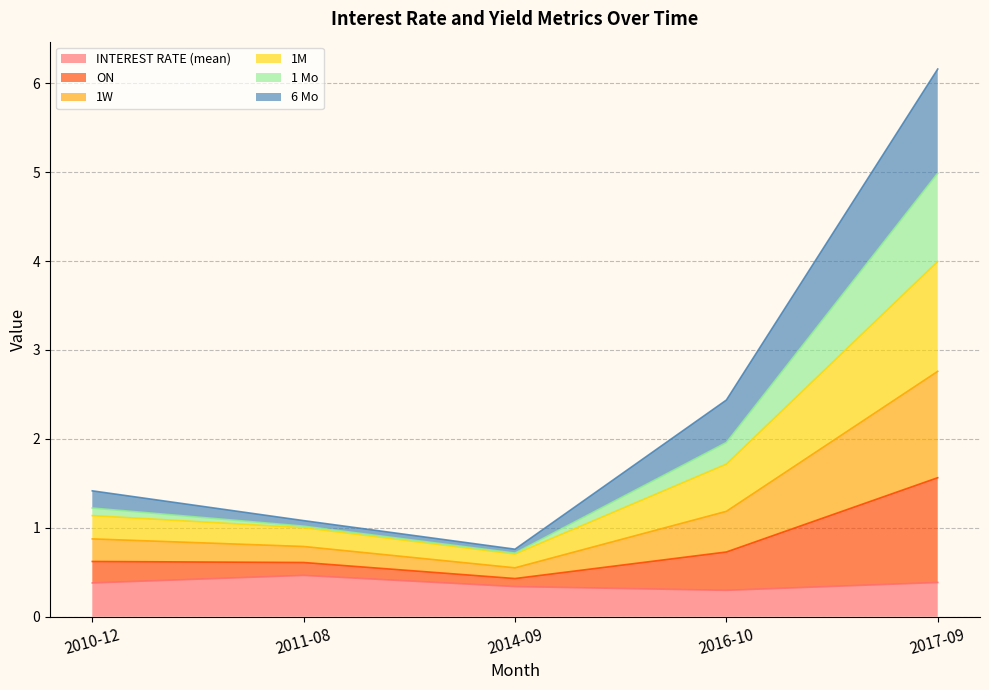

At which category is the sum across all series the highest?

2017-09